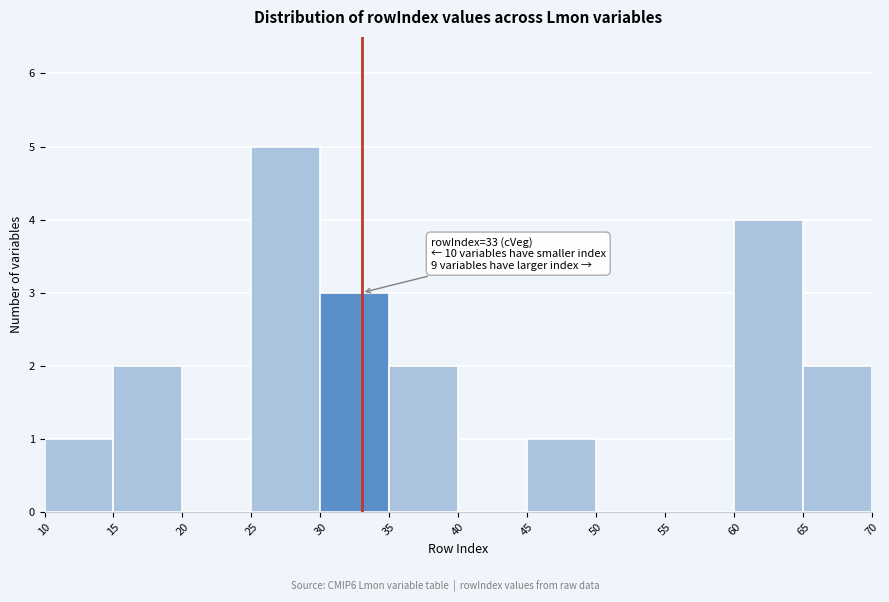

Which range on the x-axis has the tallest bar?

25 to 30